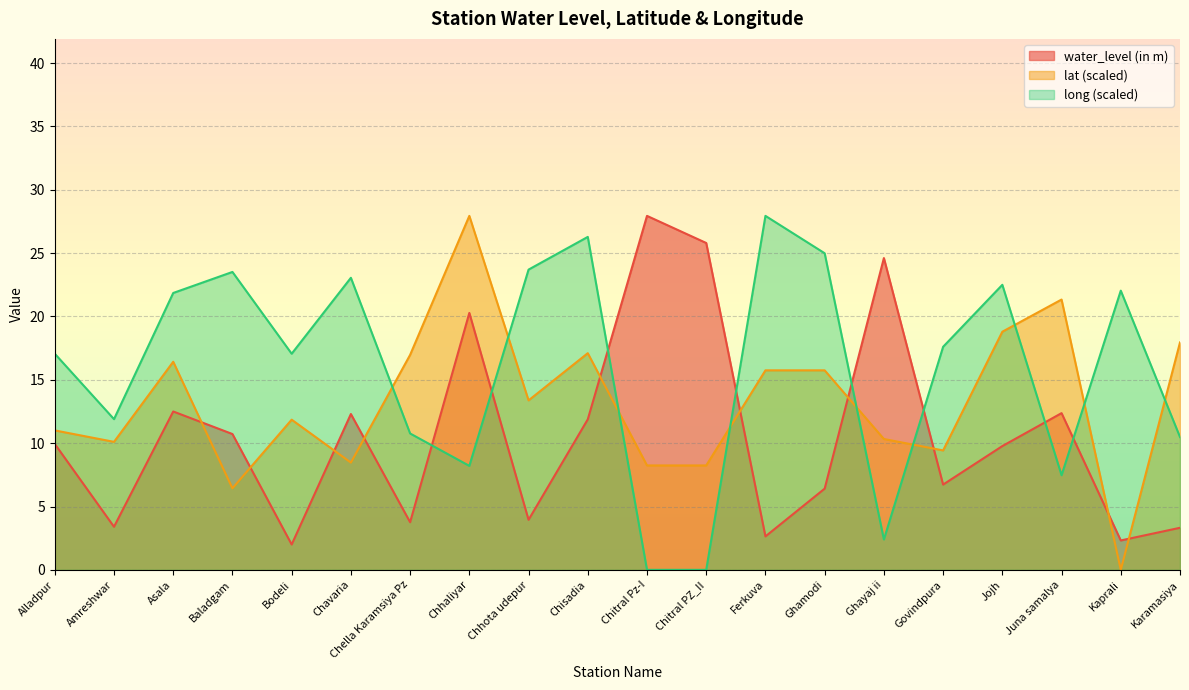

Which series has the widest spread of values?

lat